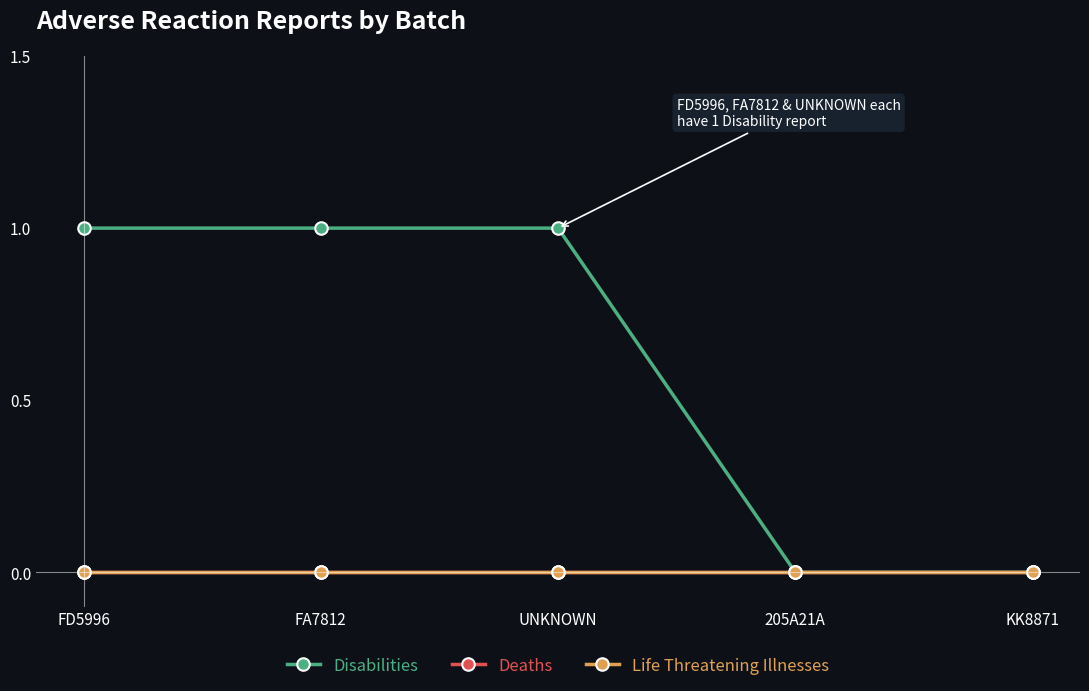

True or false: Deaths has a value of 0 at FD5996.

True